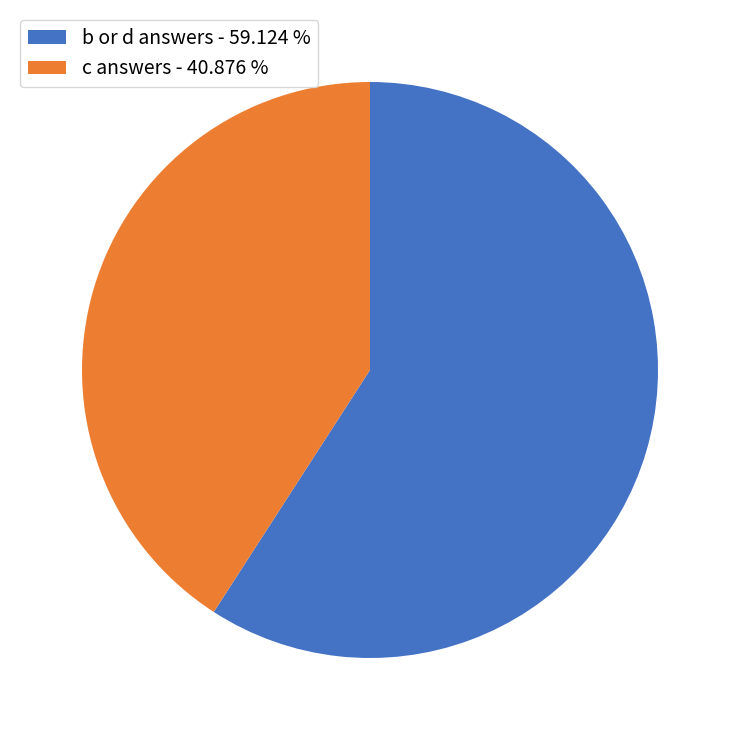

Combined, do b or d answers - 59.124 % and c answers - 40.876 % account for over 50%?

Yes